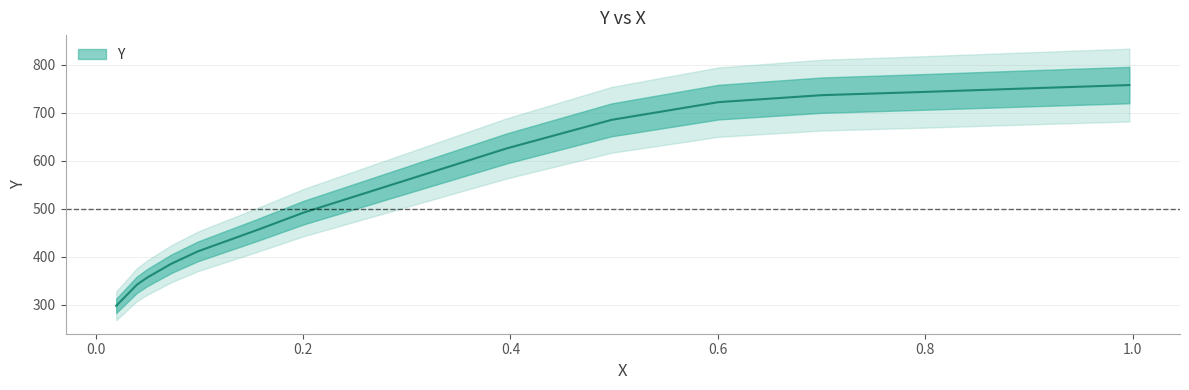

Does the chart have visible grid lines?

Yes